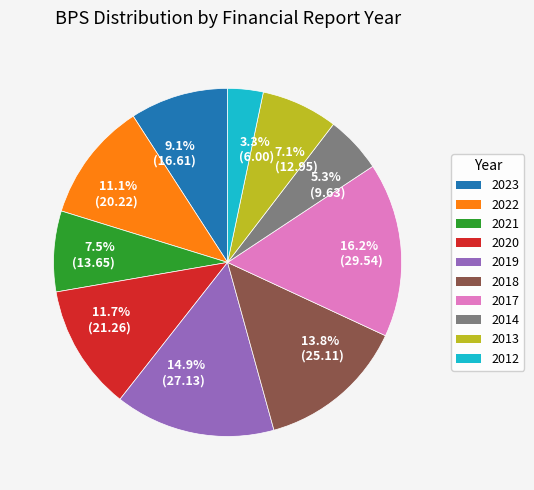

Approximately how many times larger is the value at 5.3% (9.63) compared to 16.2% (29.54)?

0.3